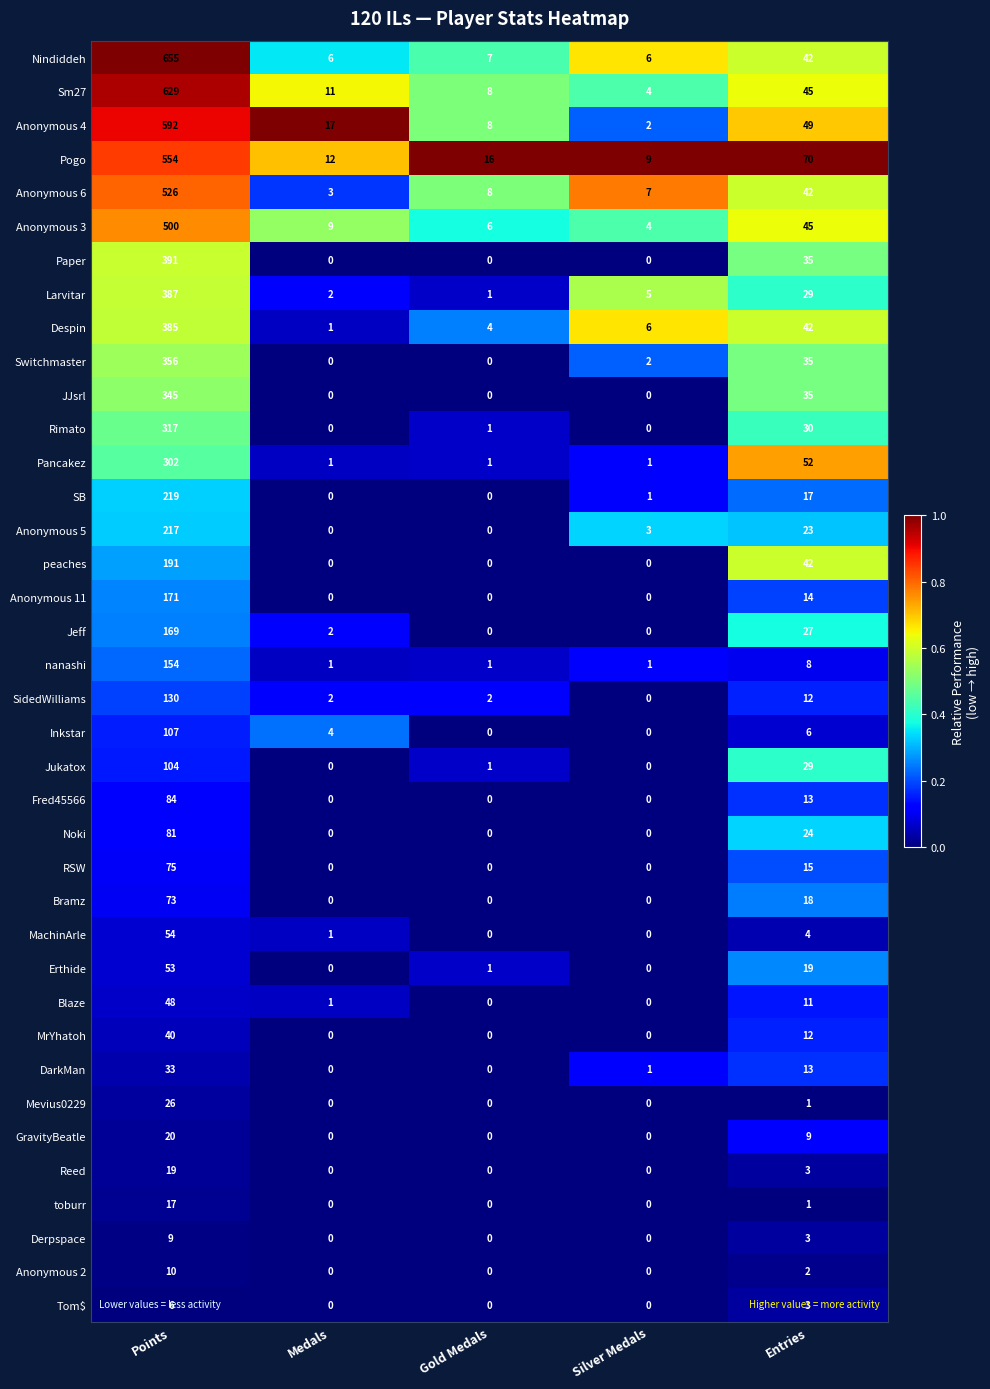

What is the difference between the highest and lowest values at Medals?

17